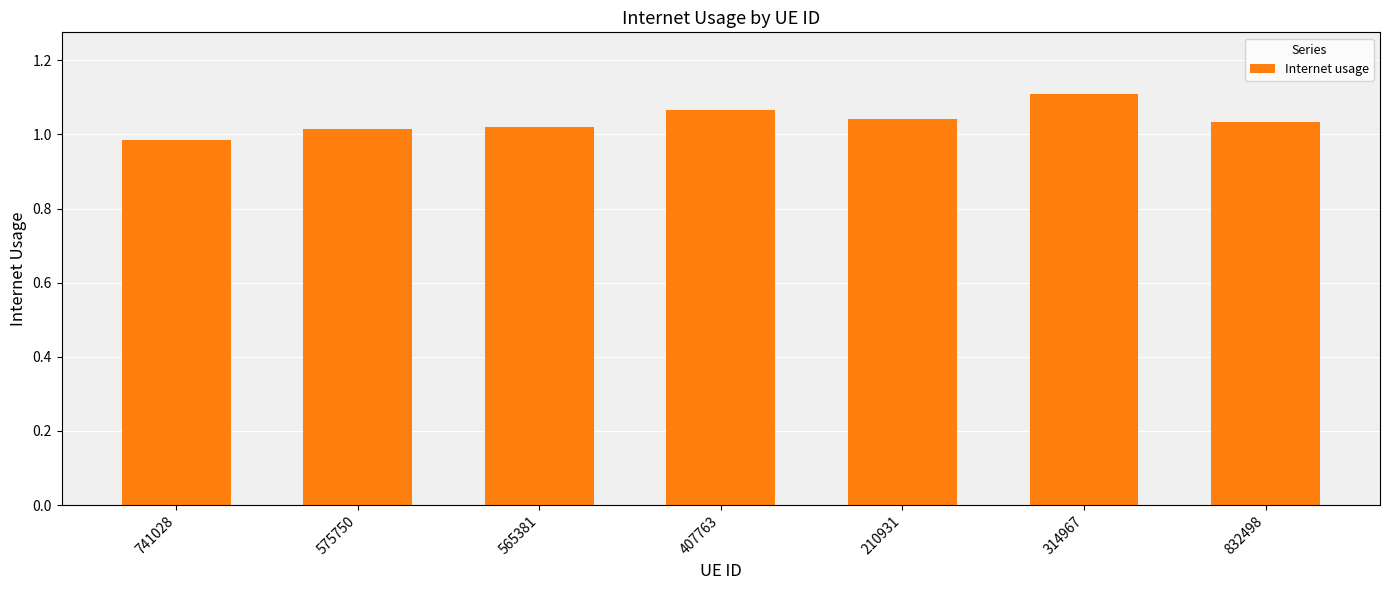

Does the chart contain stacked bars?

No